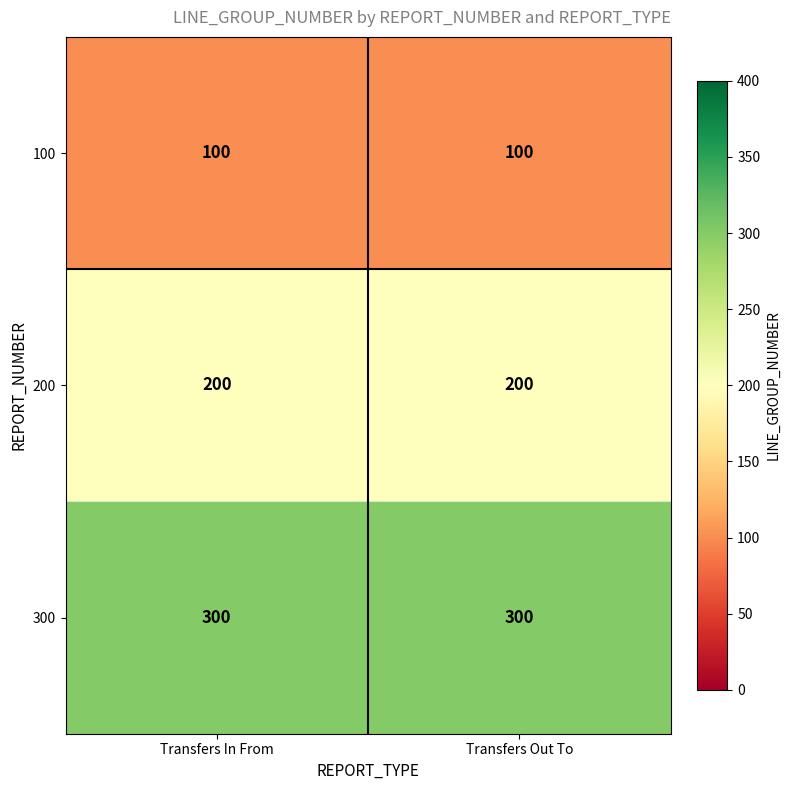

What is the sum of the 300 values at Transfers Out To and Transfers In From?

600